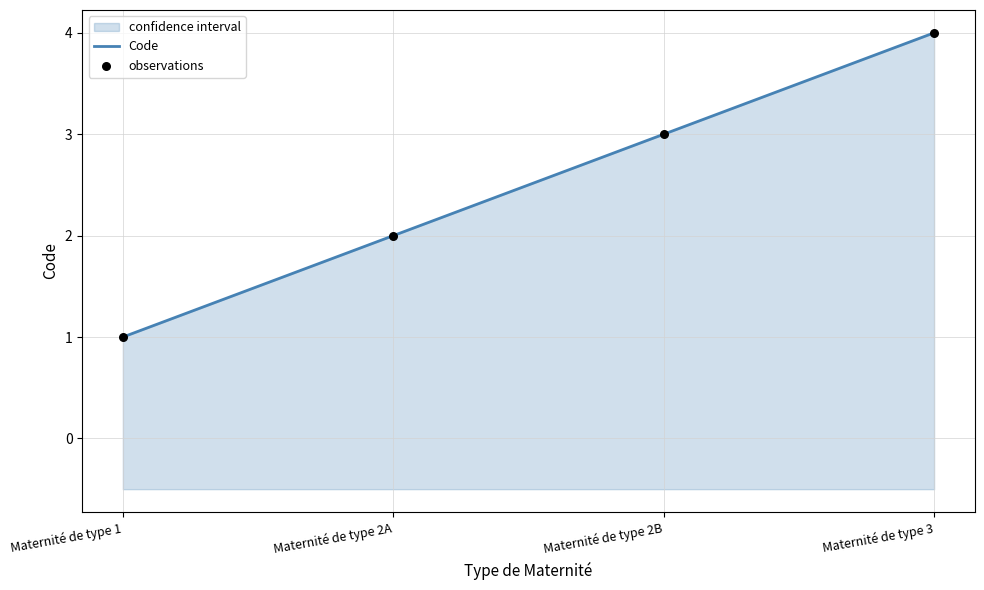

Which series has the largest total across all categories?

Code